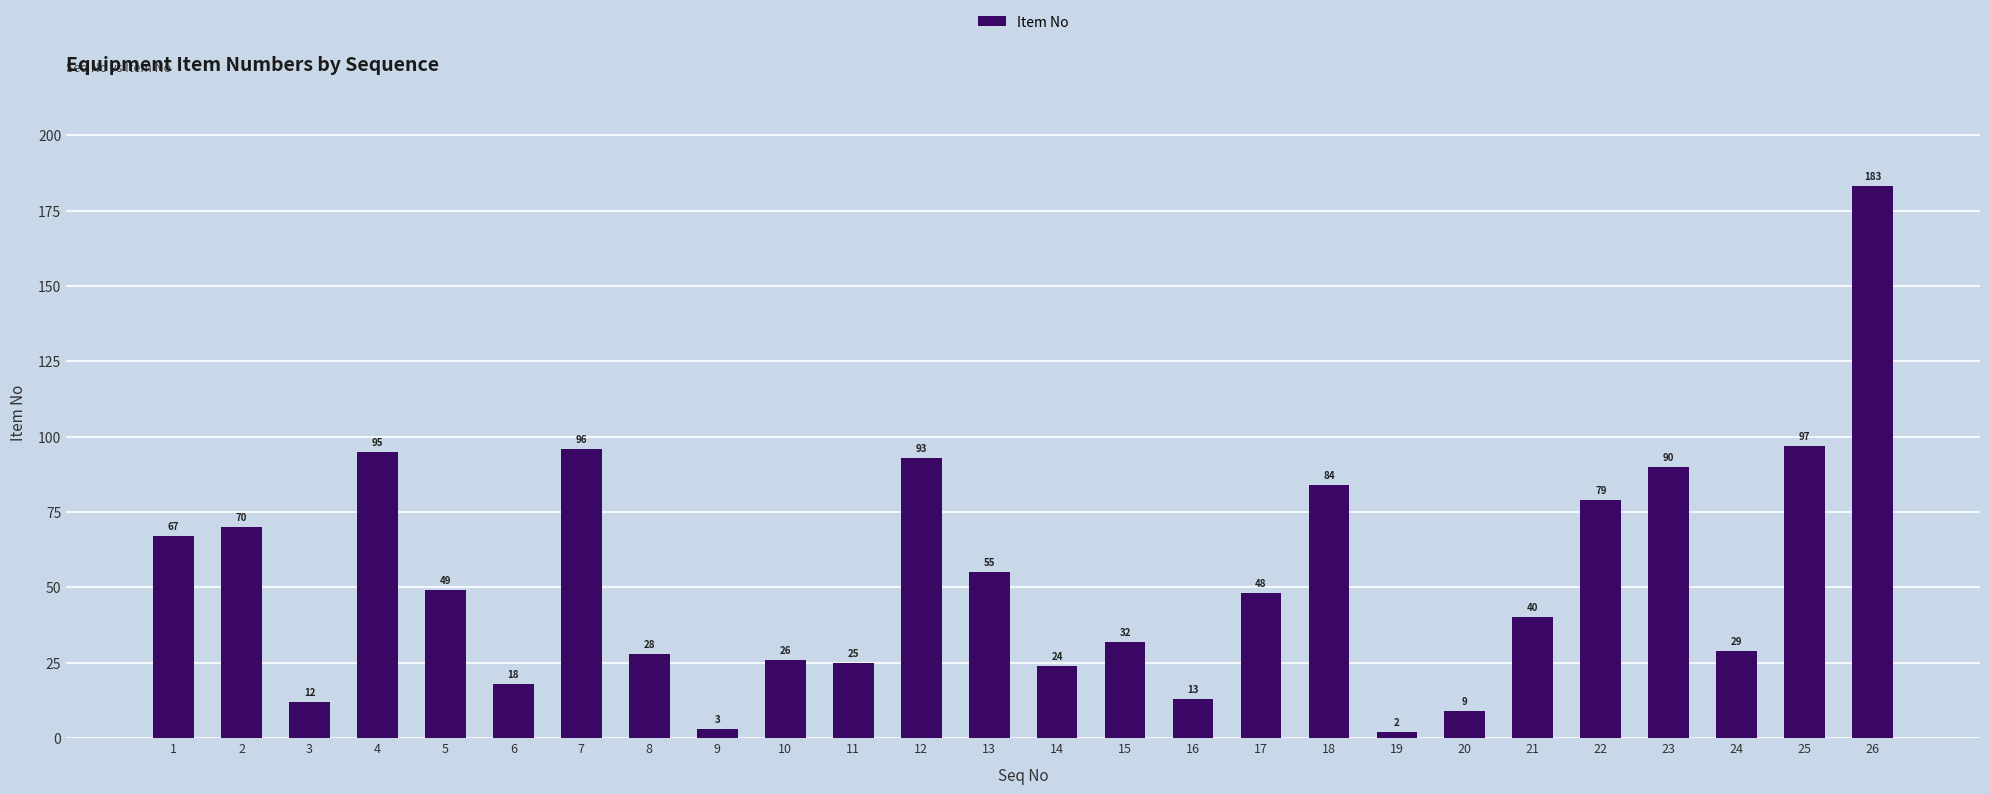

Which has a higher value, 5 or 16?

5